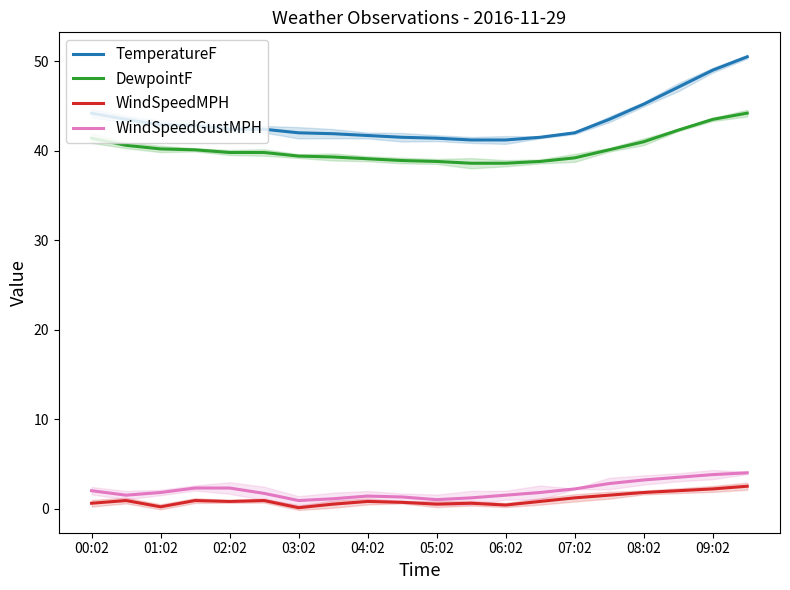

What are all the series names shown in the legend?

TemperatureF, DewpointF, WindSpeedMPH, WindSpeedGustMPH